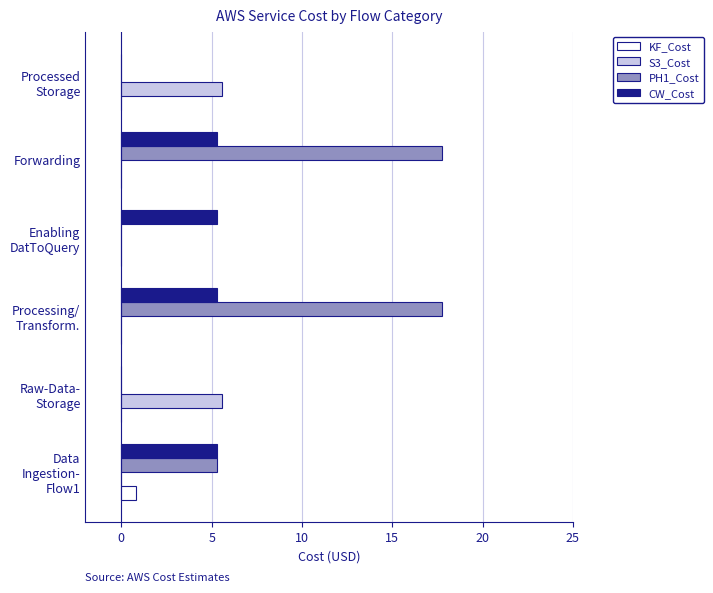

Which series has the largest total across all categories?

PH1_Cost